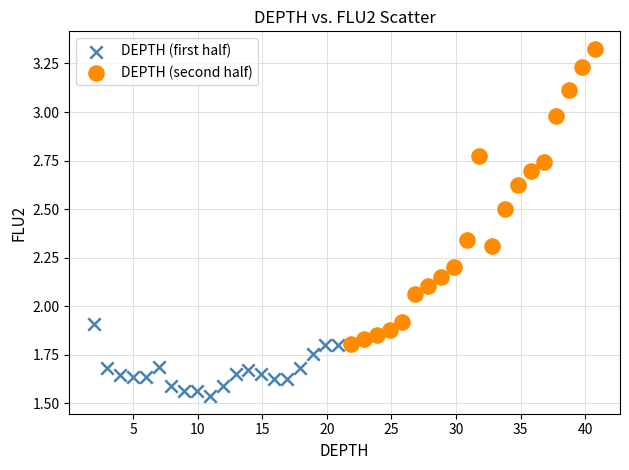

Which series contains the highest Y value?

DEPTH (second half)